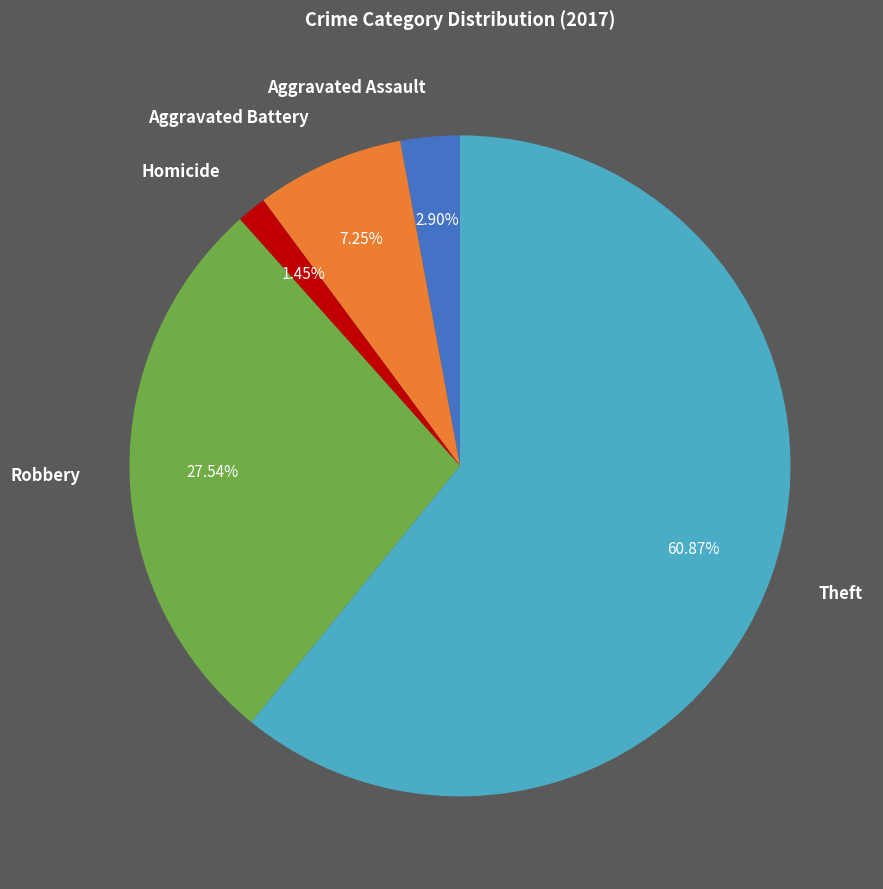

To the nearest percent, what is the combined percentage of Aggravated Assault and Homicide?

4%